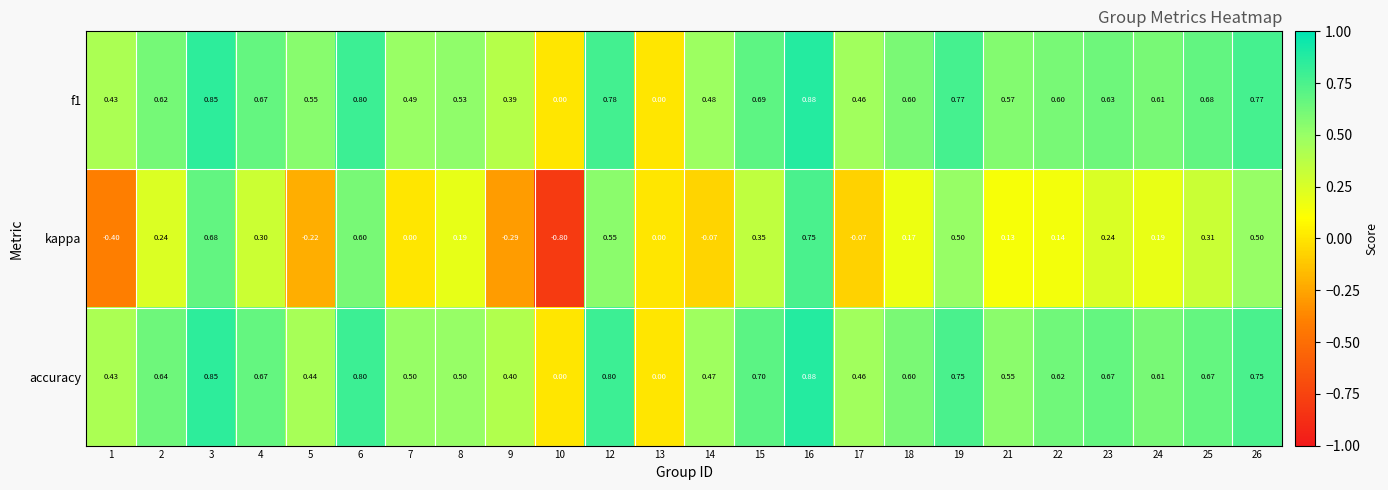

Which series changed the most between 8 and 25?

accuracy